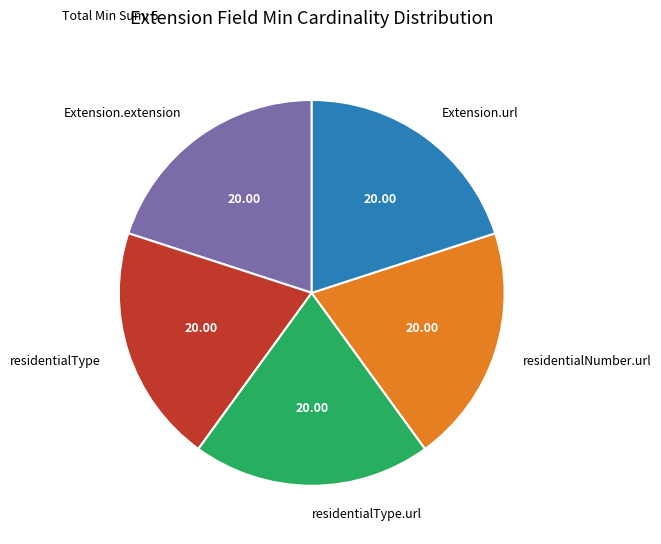

What is the ratio of the value at residentialType to the value at Extension.extension?

1.0